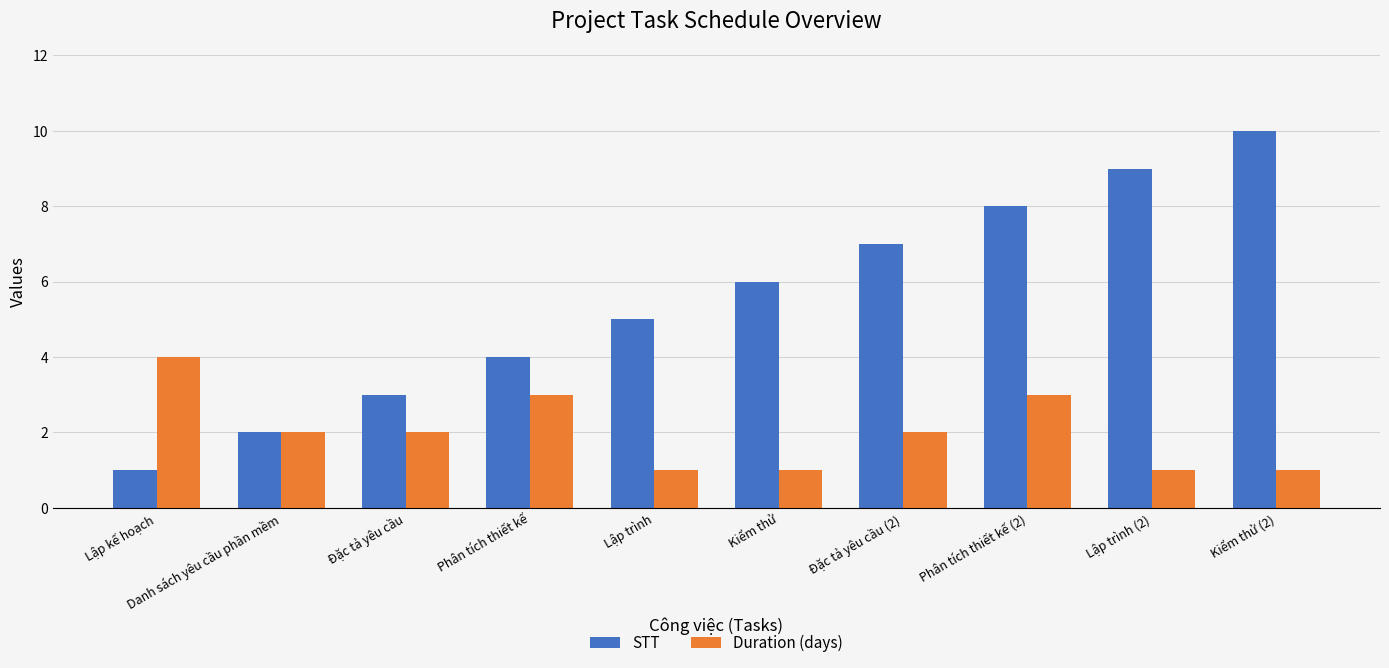

How many distinct data groups are displayed?

2